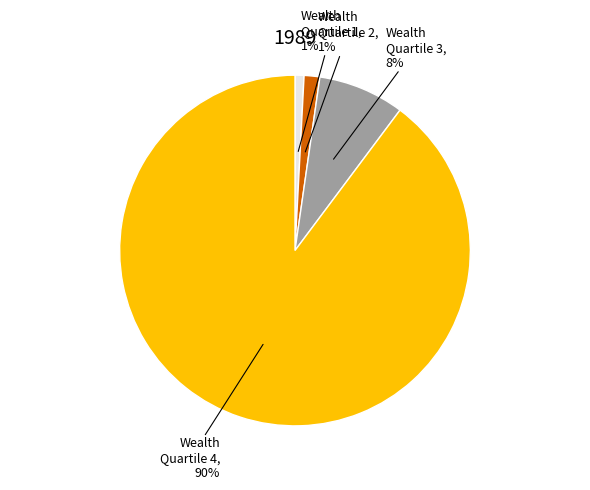

Does any single category account for the majority?

Yes